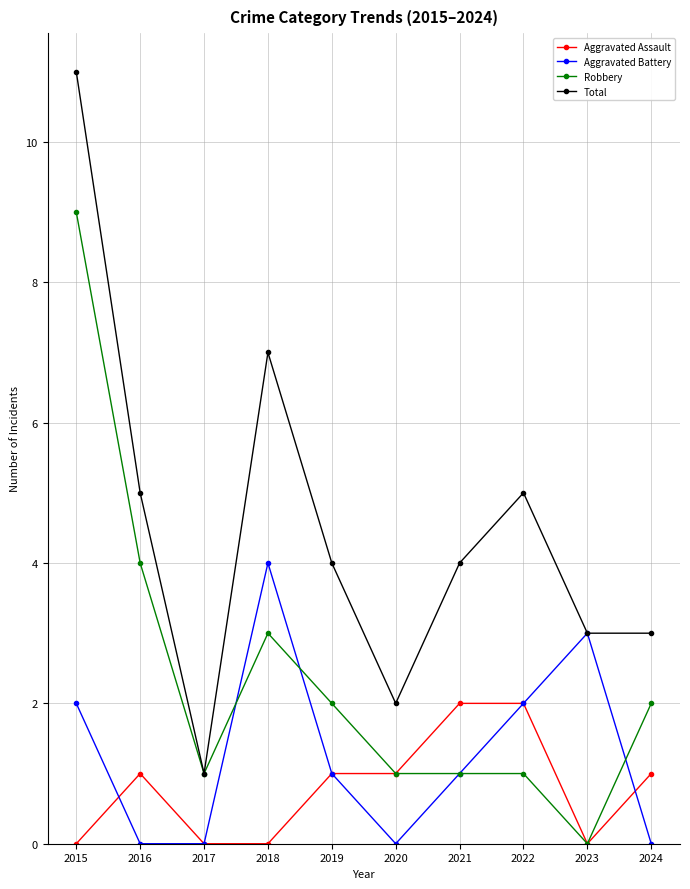

What is the maximum value shown in the chart?

11